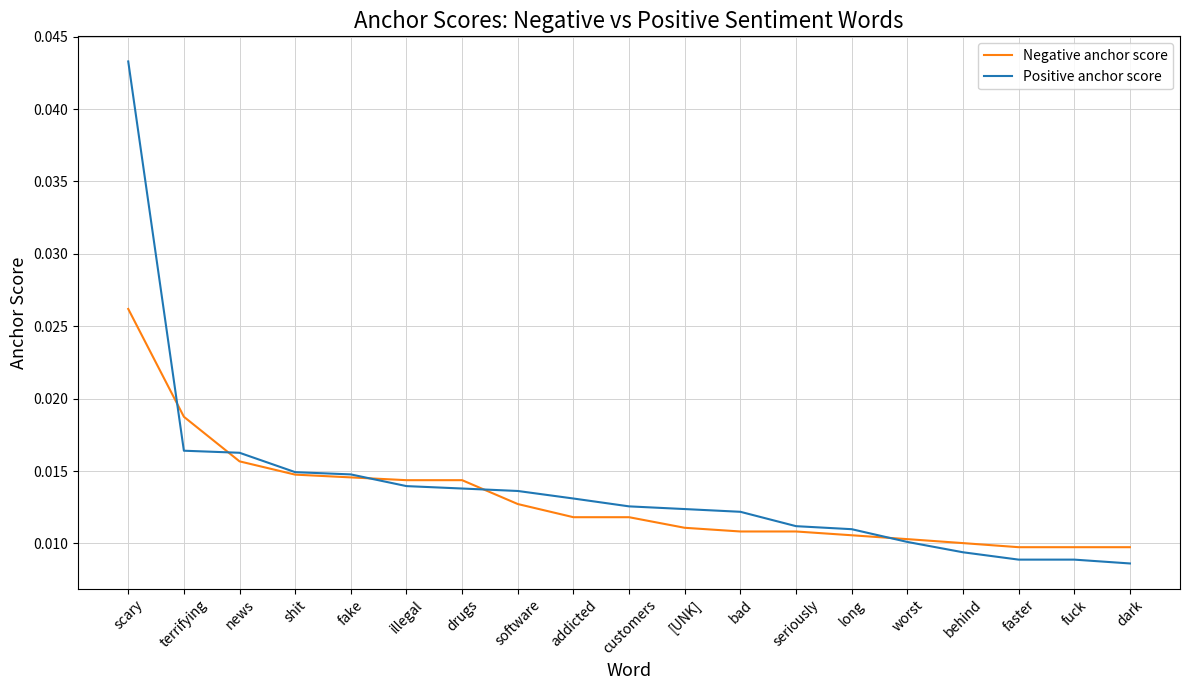

What is the sum of all Negative anchor score values?

0.2